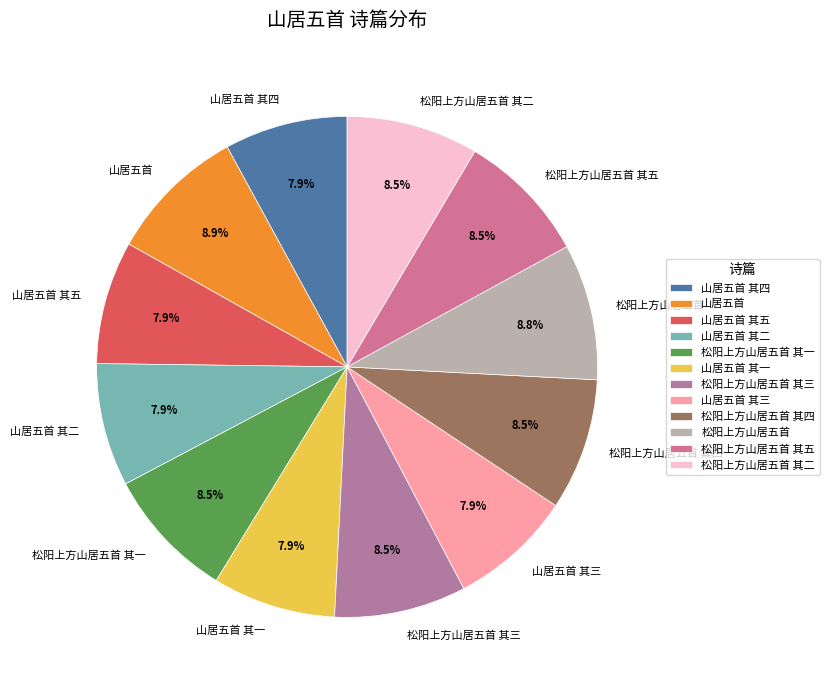

Count the number of slices in the pie.

12